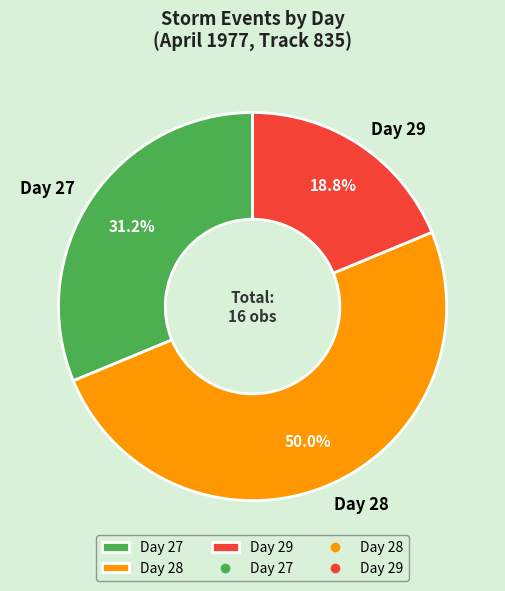

Do Day 28 and Day 27 together represent more than half of the pie?

Yes